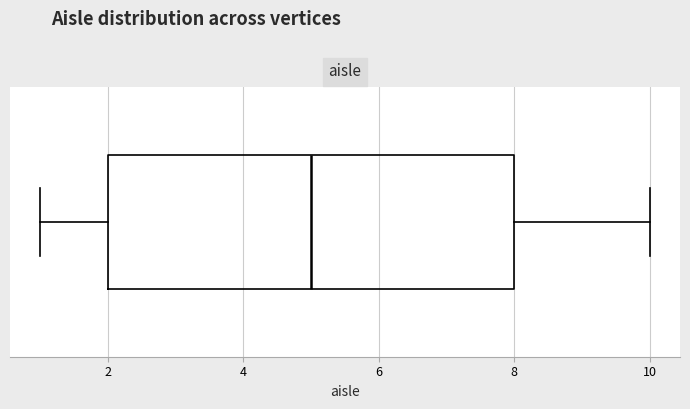

Where does the left whisker of the box end on the x-axis? The values are not printed on the chart, so give them approximately, as read against the axis.

1